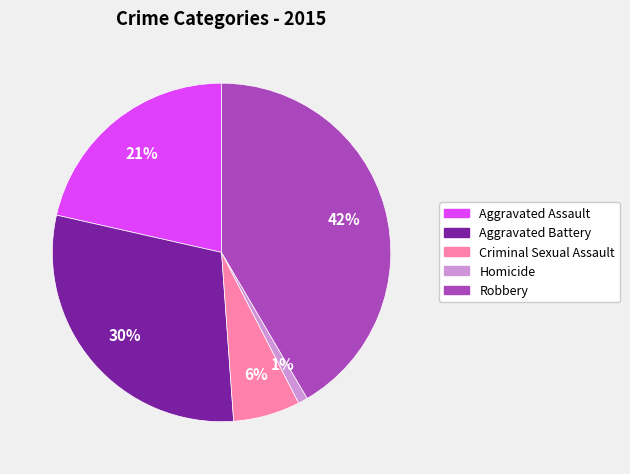

Is the sum of Homicide and Aggravated Assault greater than half?

No